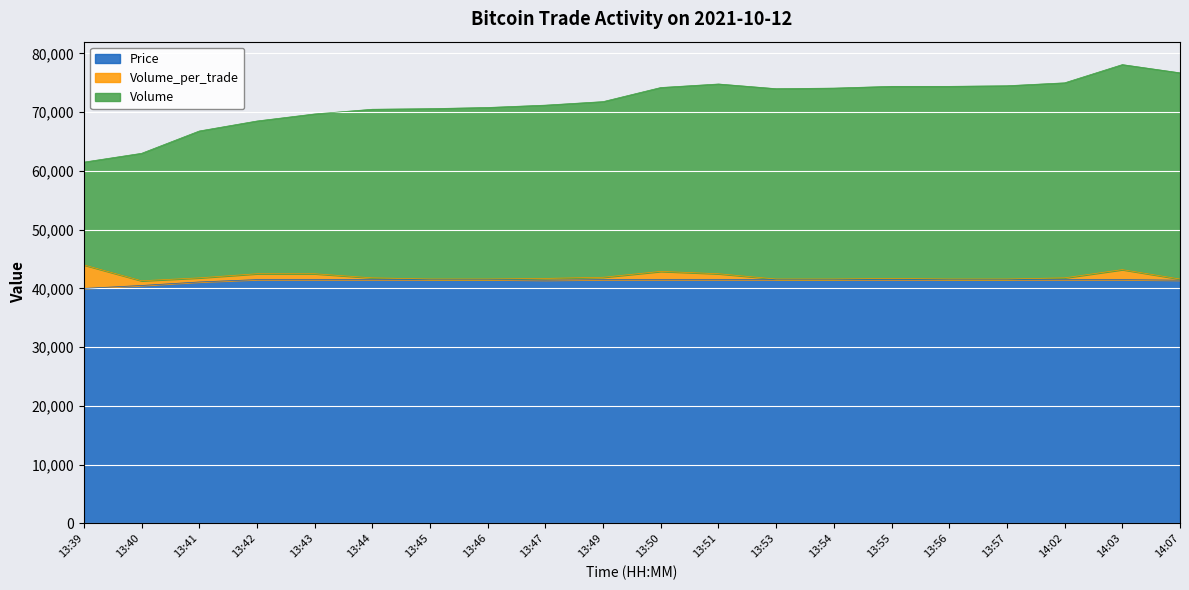

What is the minimum value for Price?

40000